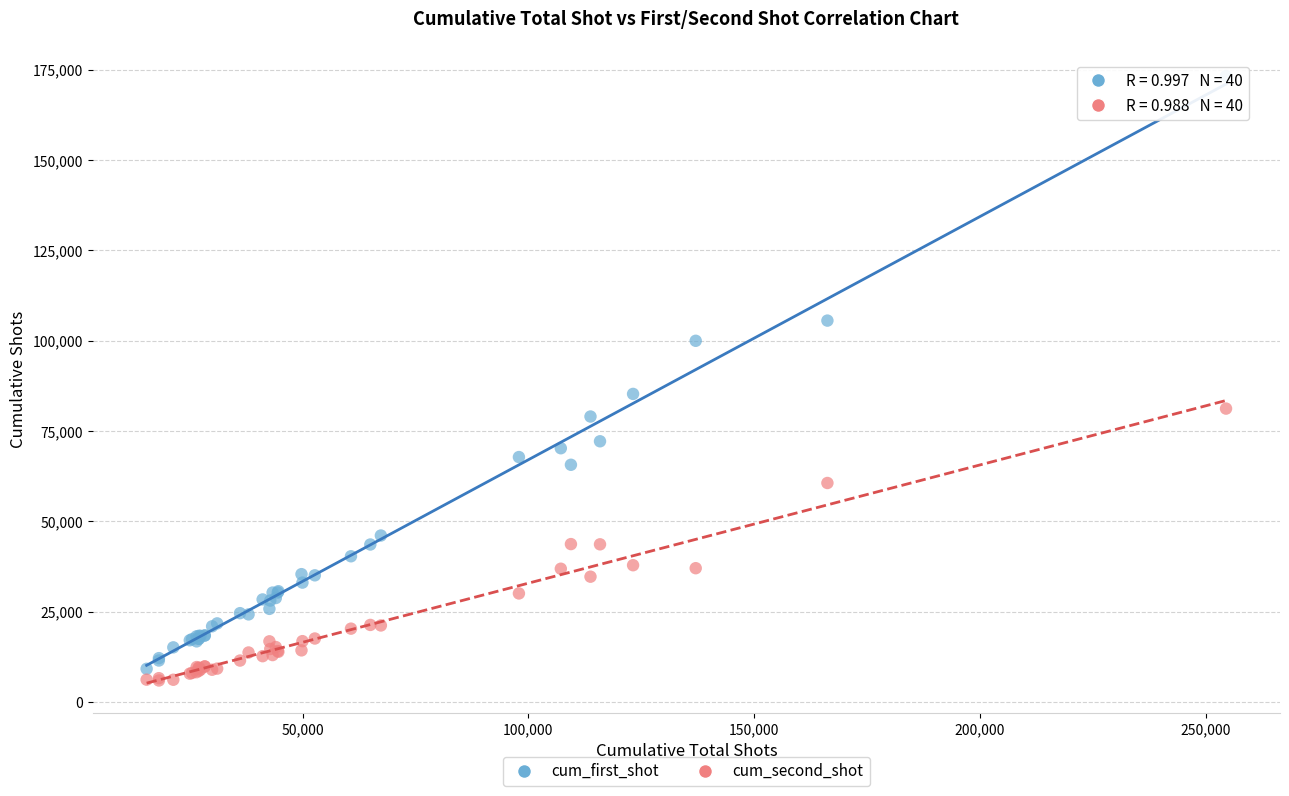

Which series has the widest spread of Y values?

cum_first_shot